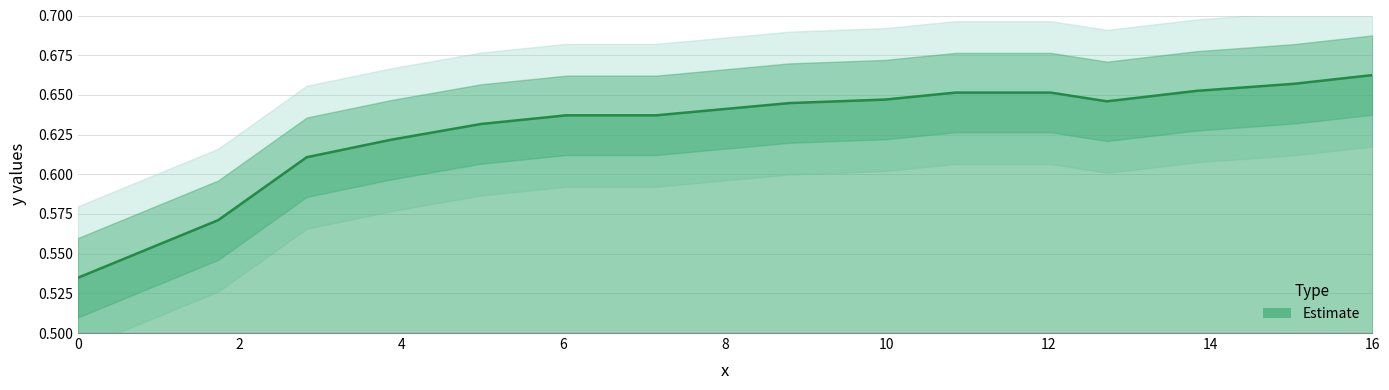

Is it true that the value at 8.79826 is 0.1?

False